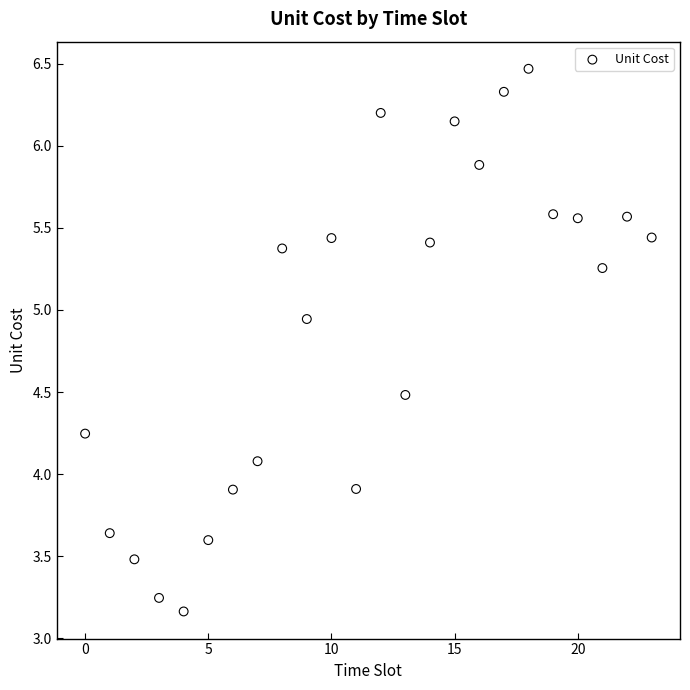

What is the range of Y values (max minus min)?

3.3